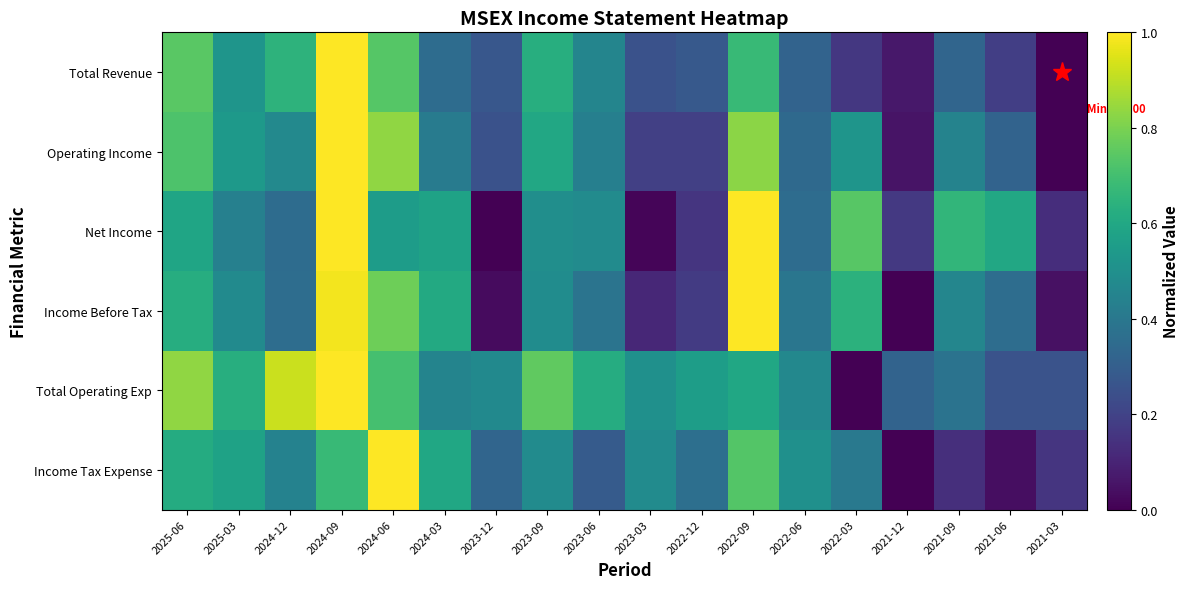

How many categories are shown in the chart?

18